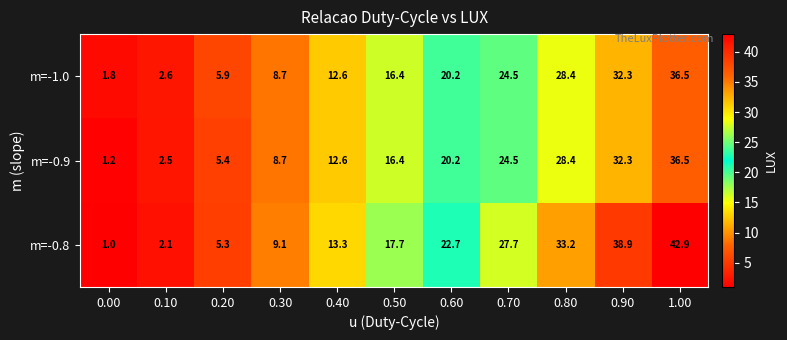

Between 0.10 and 0.40, which series saw the biggest shift?

m=-0.8